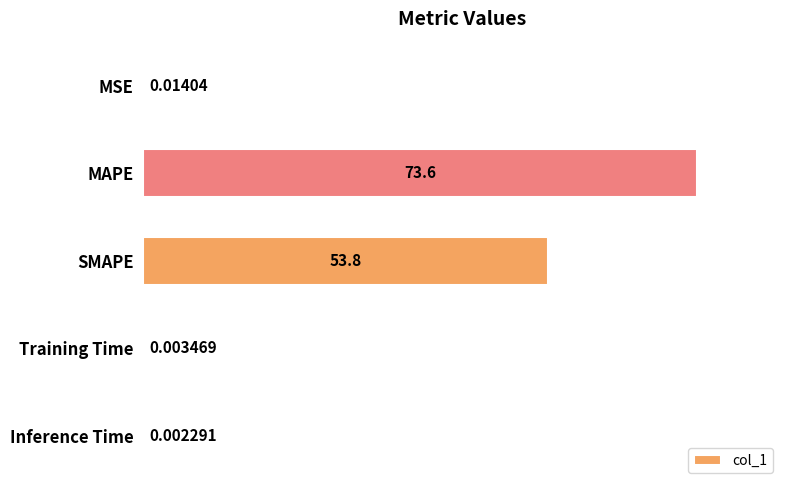

Between MAPE and Inference Time, which is larger?

MAPE